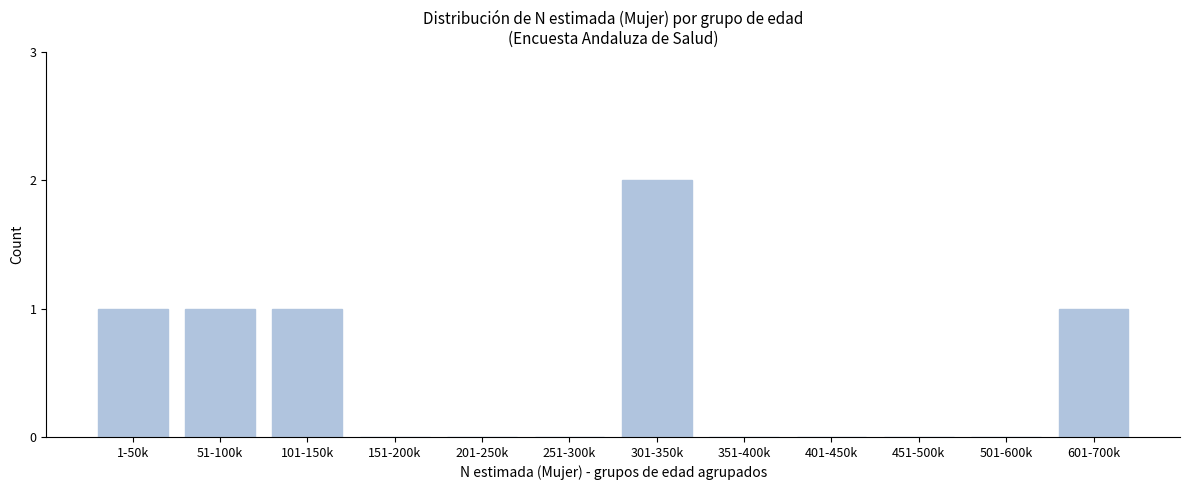

Reading left to right, transcribe all the data shown in this chart.

1-50k=1	51-100k=1	101-150k=1	151-200k=0	201-250k=0	251-300k=0	301-350k=2	351-400k=0	401-450k=0	451-500k=0	501-600k=0	601-700k=1